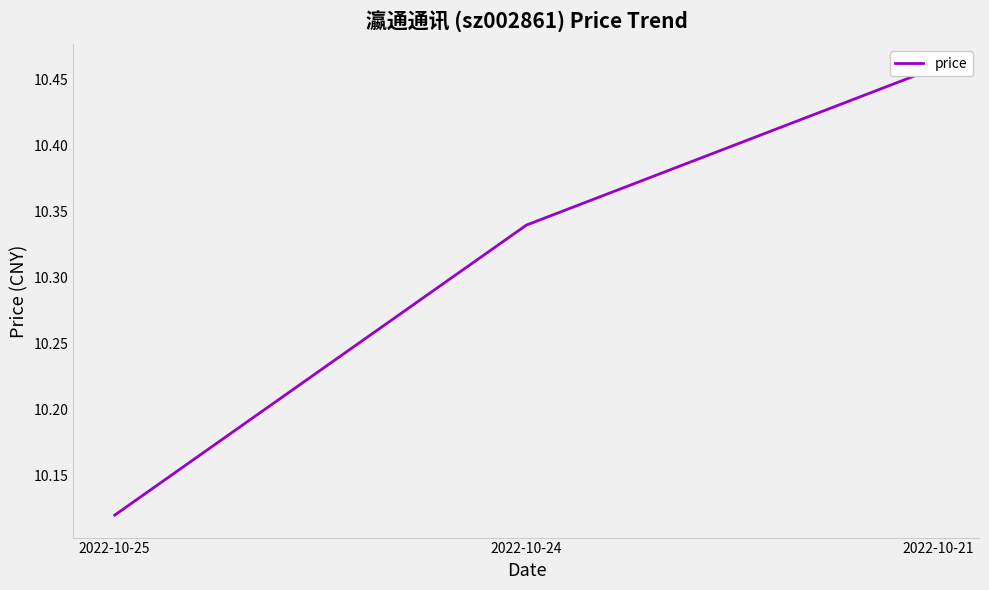

True or false: the data shows 3.9 at 2022-10-25.

False